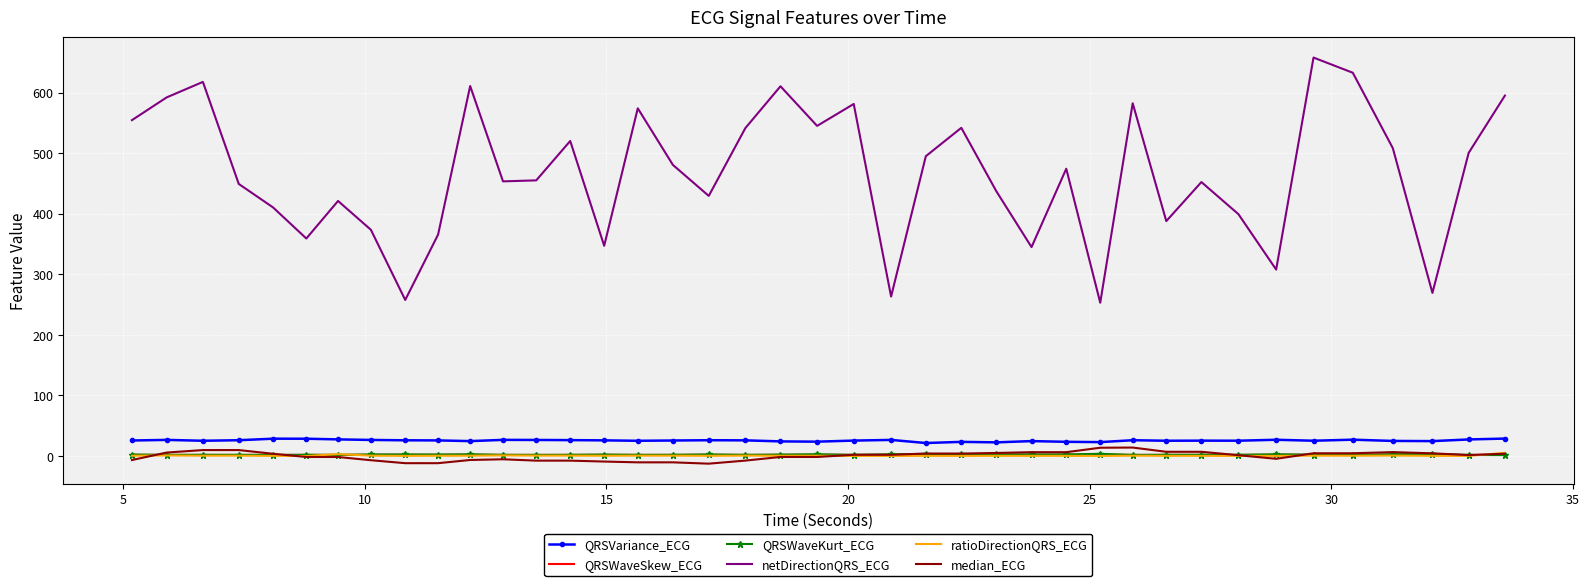

Which series has the largest range (max minus min)?

netDirectionQRS_ECG